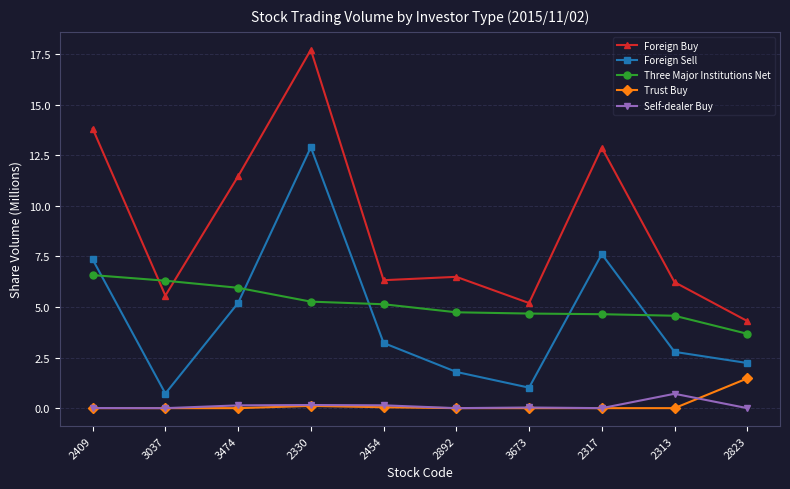

Between 3474 and 2823, which series saw the biggest shift?

Foreign Buy